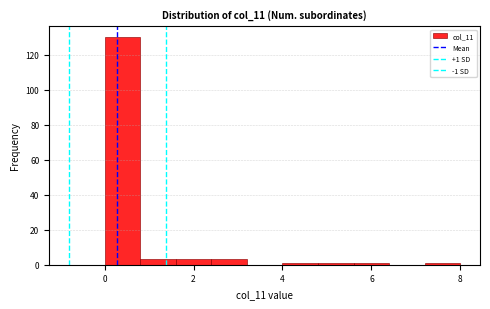

Which range on the x-axis has the tallest bar?

0.0 to 0.8